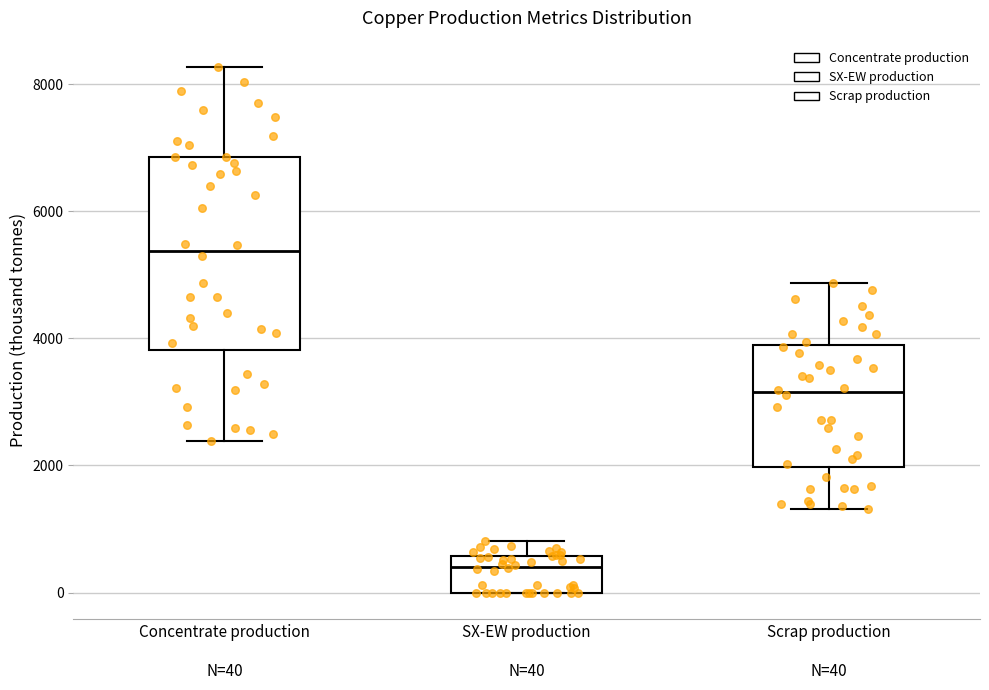

Where is the lower edge of the box for Concentrate production N=40 on the y-axis? The values are not printed on the chart, so give them approximately, as read against the axis.

3800